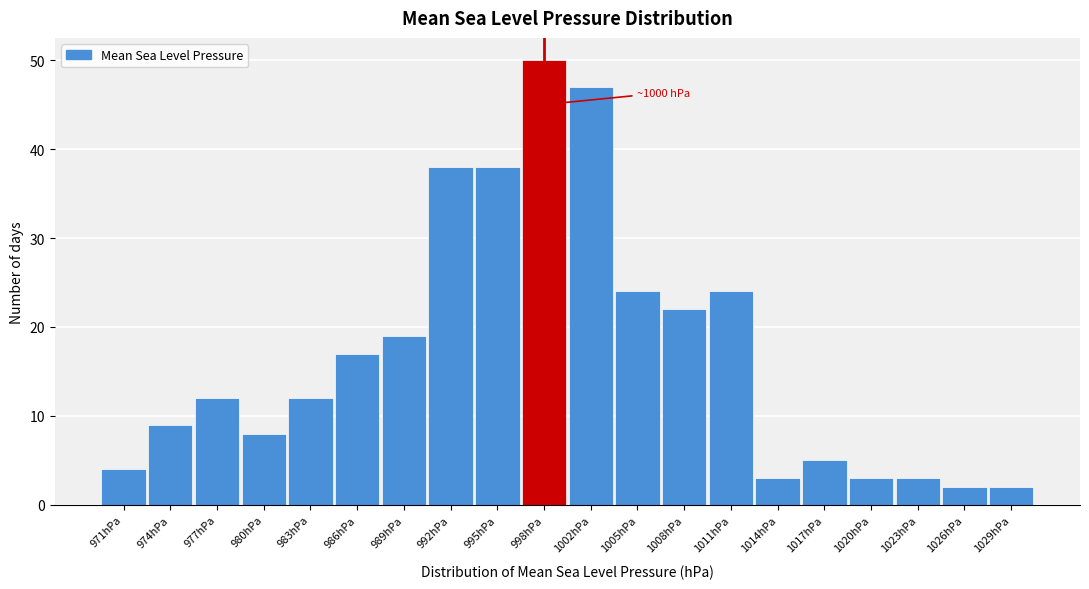

Reading right to left, transcribe all the data shown in this chart.

2	2	3	3	5	3	24	22	24	47	50	38	38	19	17	12	8	12	9	4